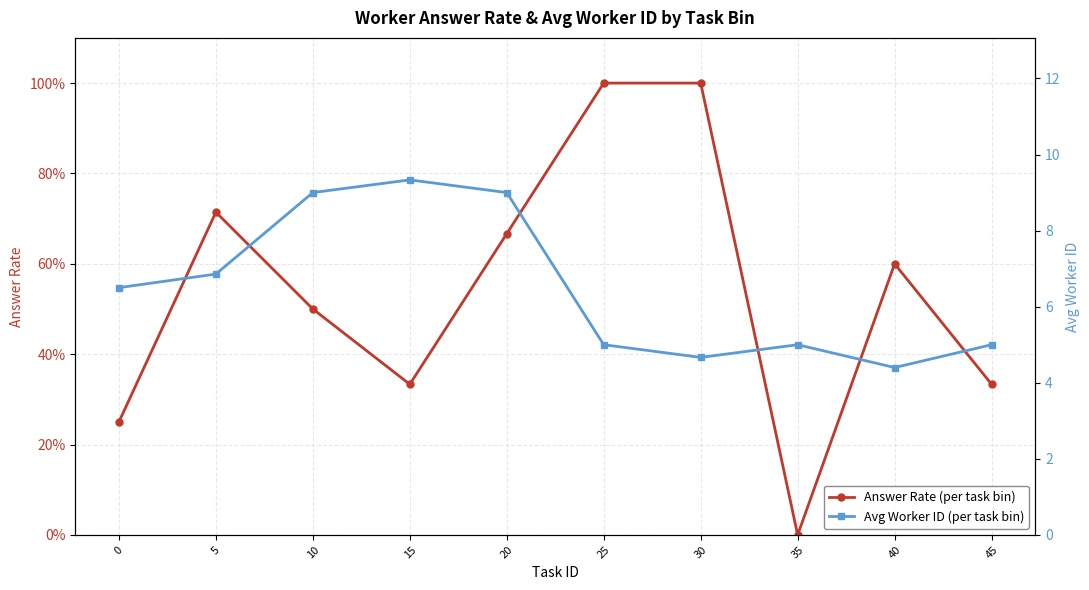

Rank the series by their maximum value, from highest to lowest.

Avg Worker ID (per task bin), Answer Rate (per task bin)